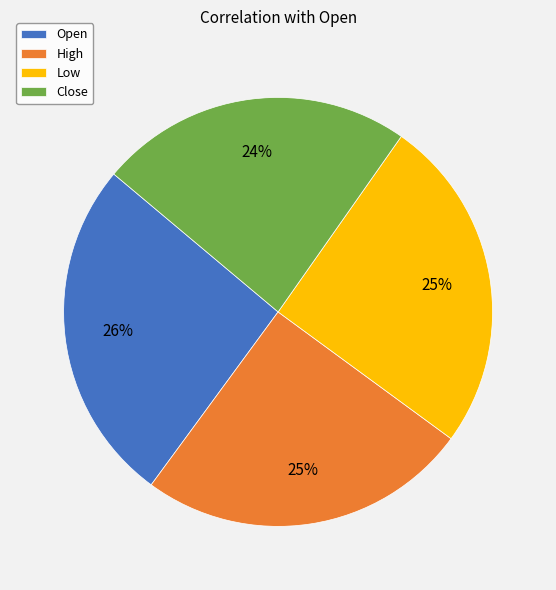

Count the number of slices in the pie.

4